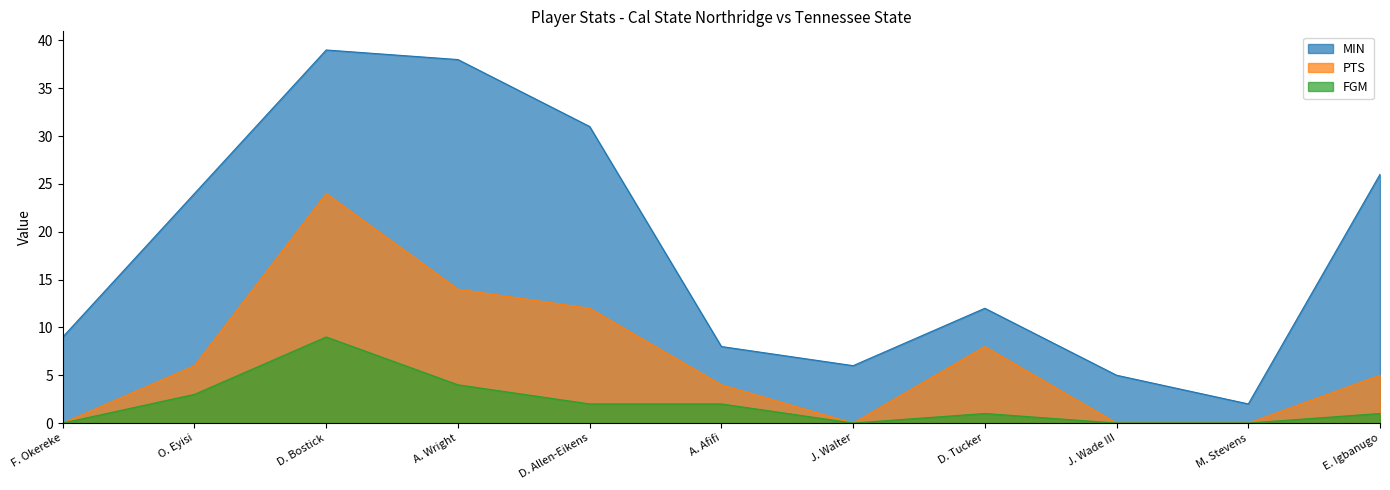

At which category does MIN reach its first local valley?

J. Walter